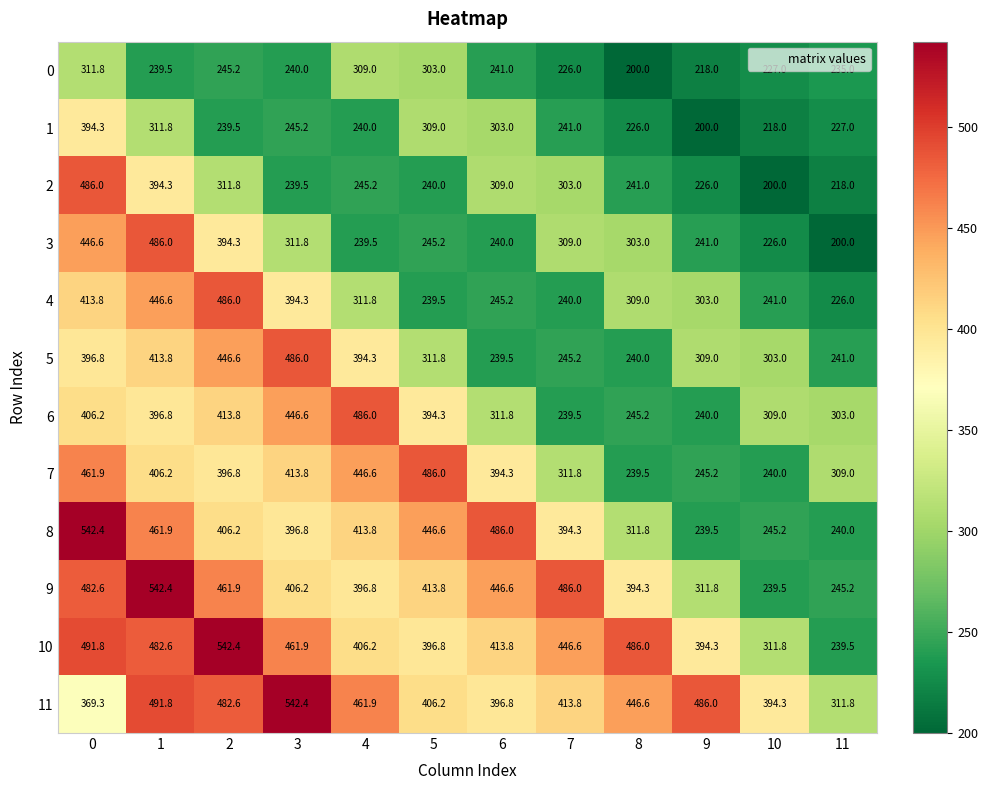

What is the difference between the highest and lowest values at 8?

286.0